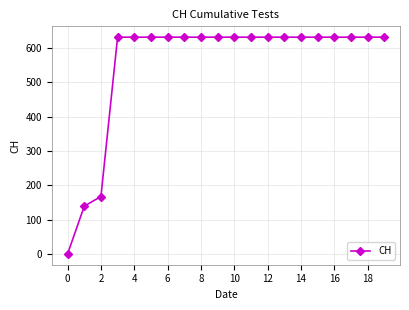

Reading left to right, extract all data points from this chart.

0	139	167	631	631	631	631	631	631	631	631	631	631	631	631	631	631	631	631	631